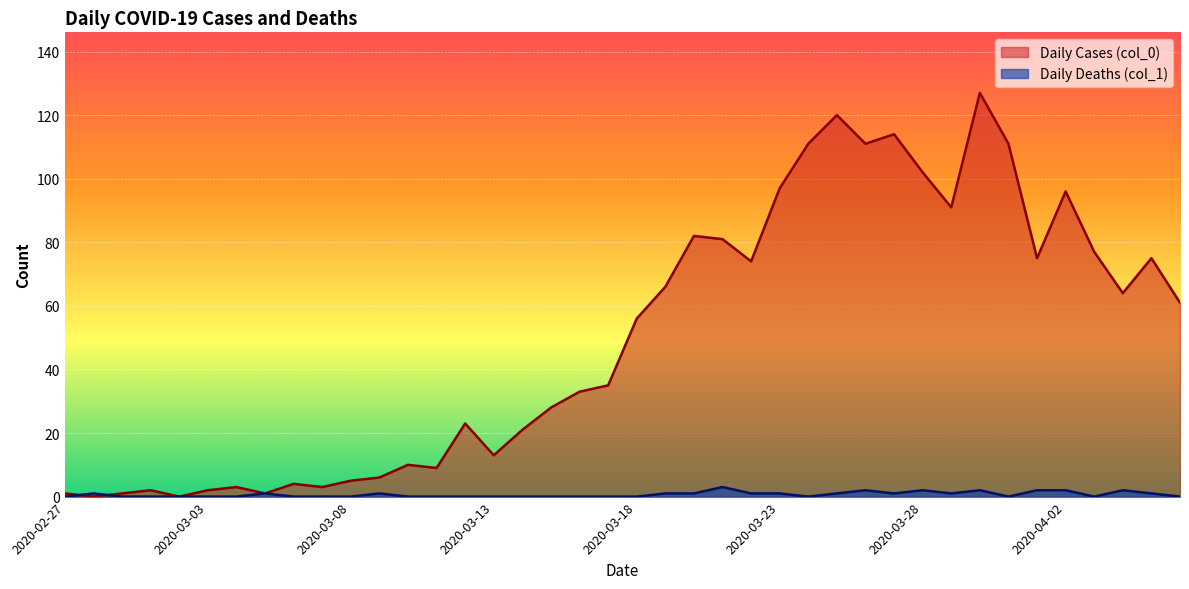

Which series has the largest total across all categories?

Daily Cases (col_0)